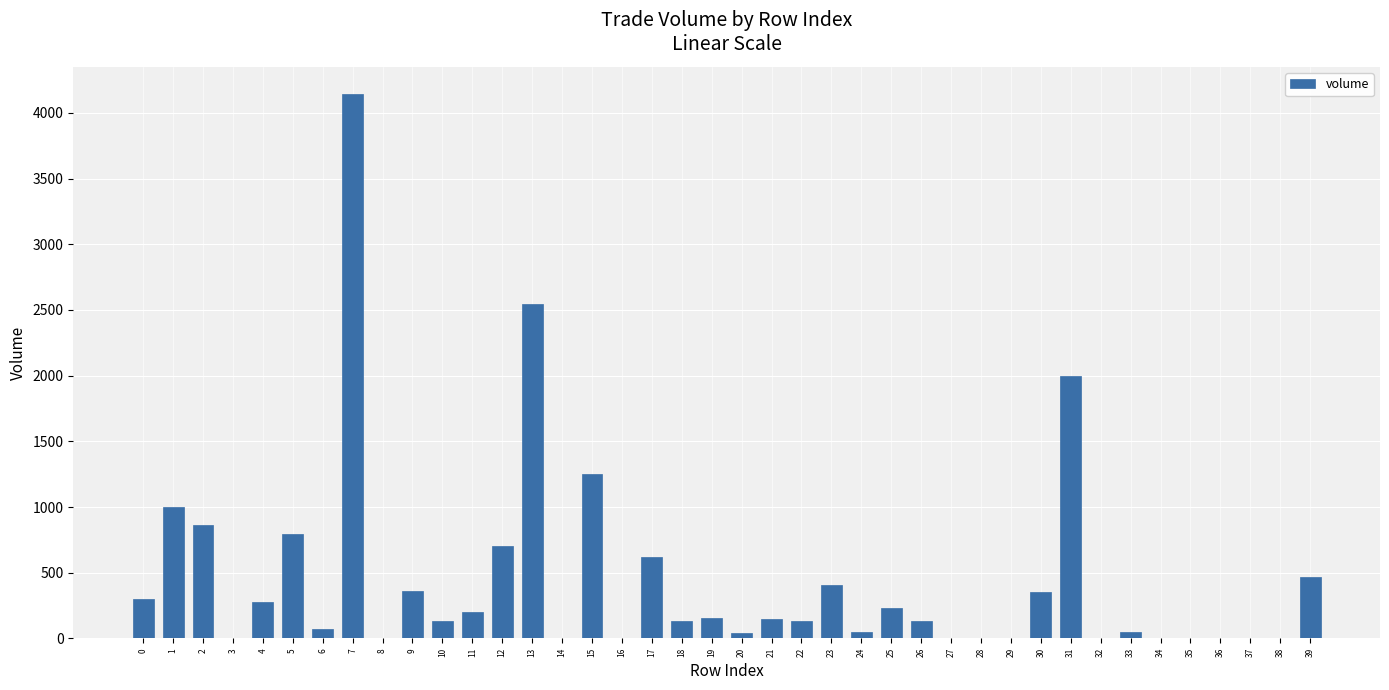

What is the maximum value shown in the chart?

4143.8